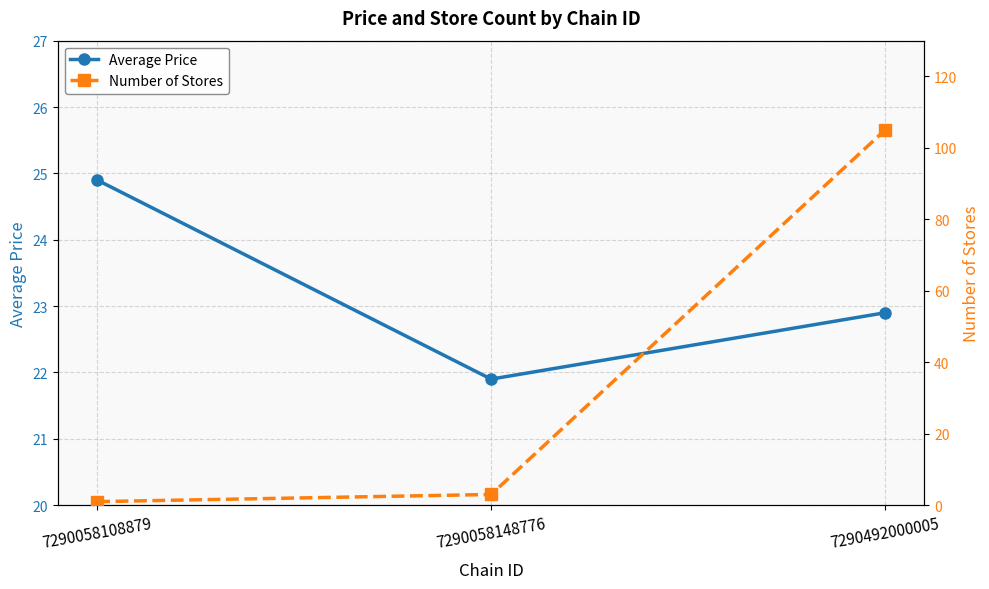

What is the approximate value of Average Price at 7290492000005?

22.9